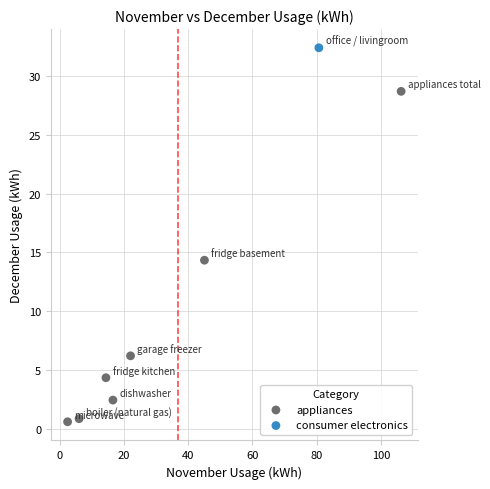

What are all the series names shown in the legend?

appliances, consumer electronics